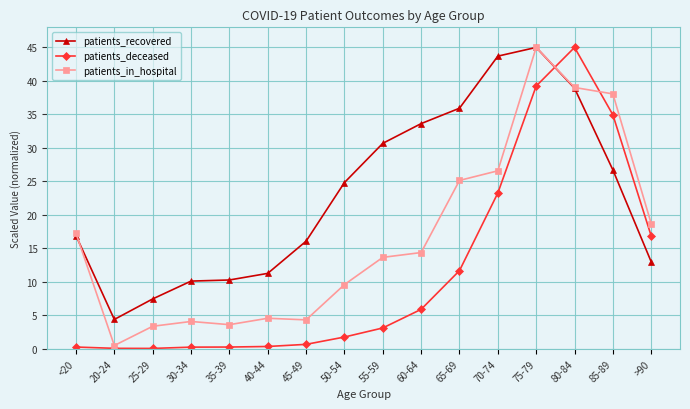

What is the total value across all series at 75-79?

129.2